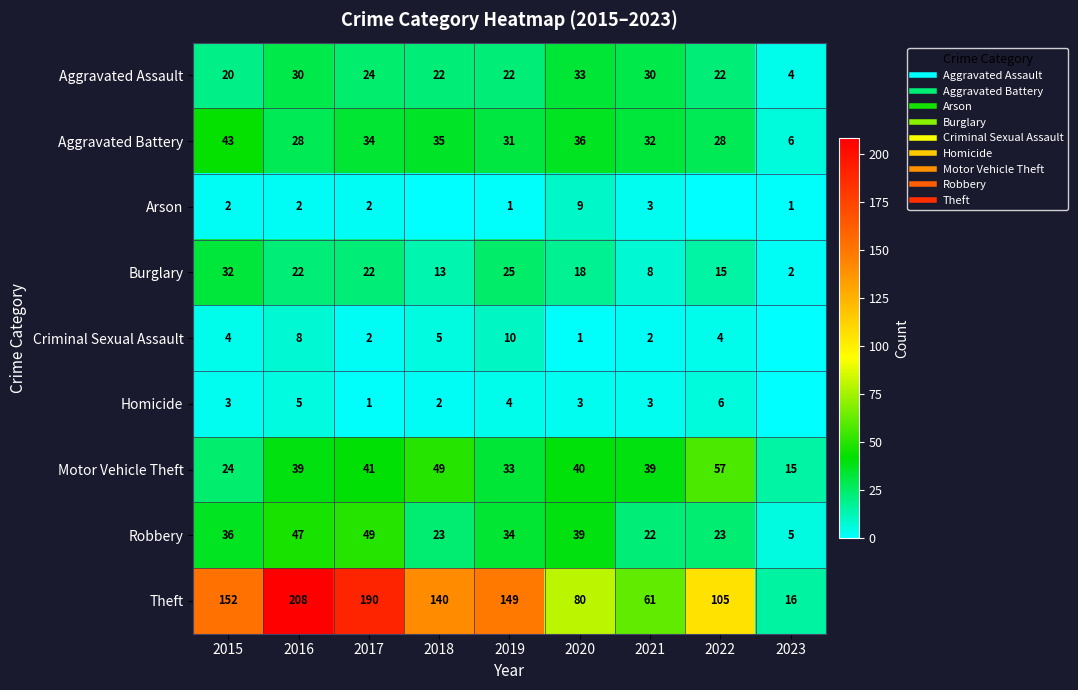

Which series has the largest total across all categories?

Theft